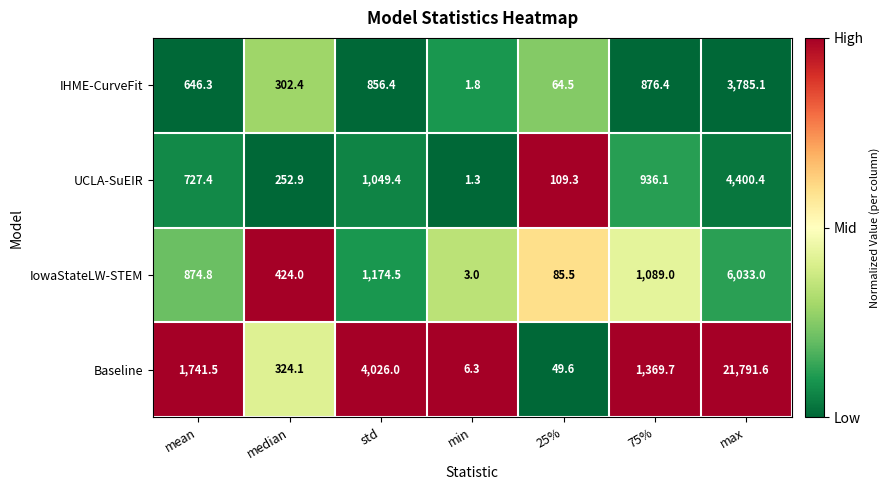

What is the lowest value of the IHME-CurveFit series?

1.8